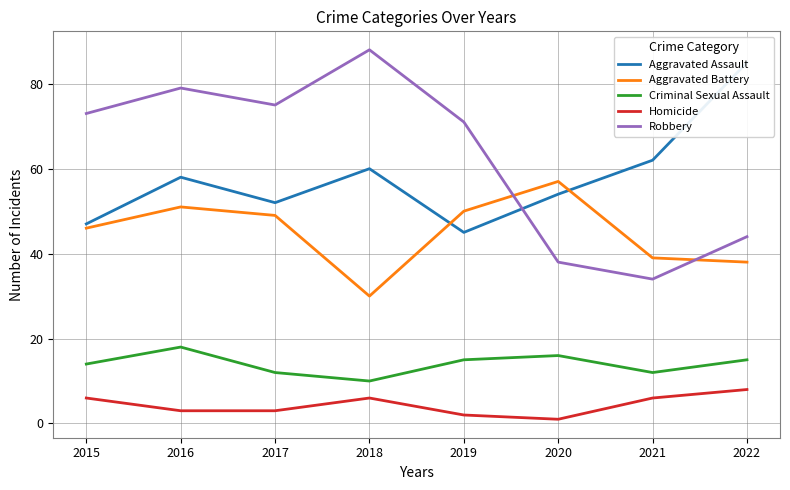

What is the value of the Aggravated Battery point at the 8th from the left?

38